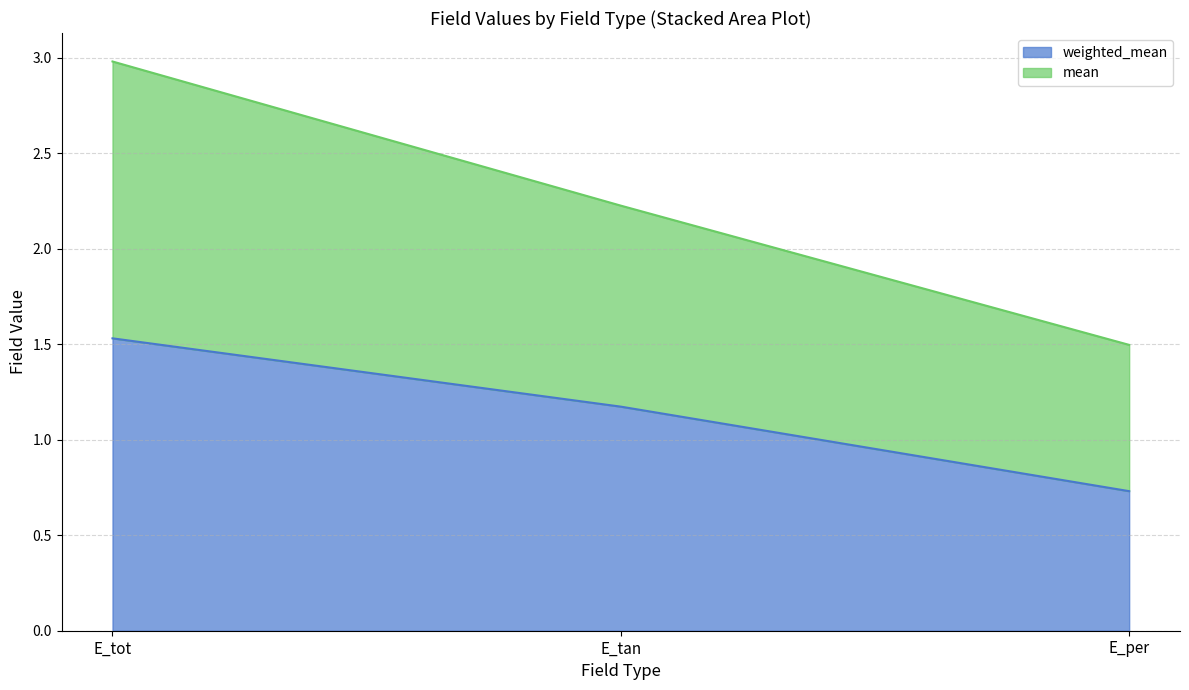

How many lines are shown in the chart?

2